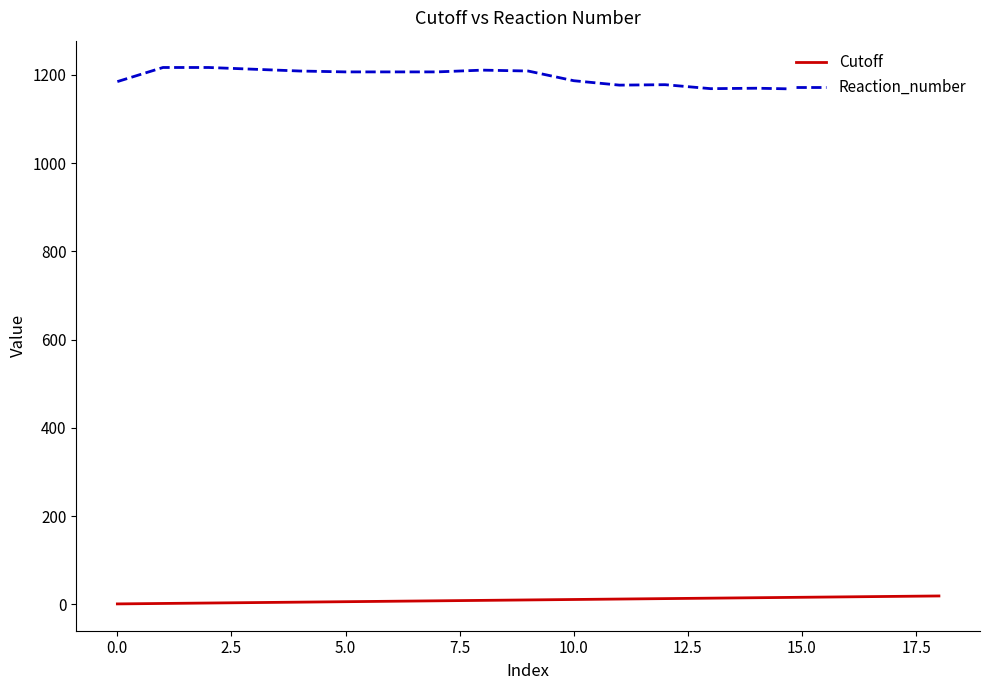

Does the chart have visible grid lines?

No